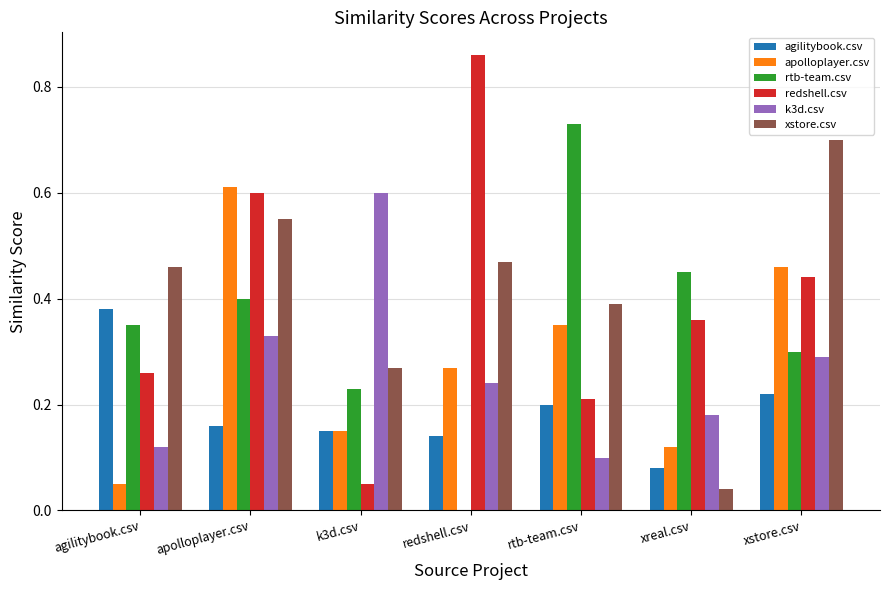

What is the total value across all series at agilitybook.csv?

1.6